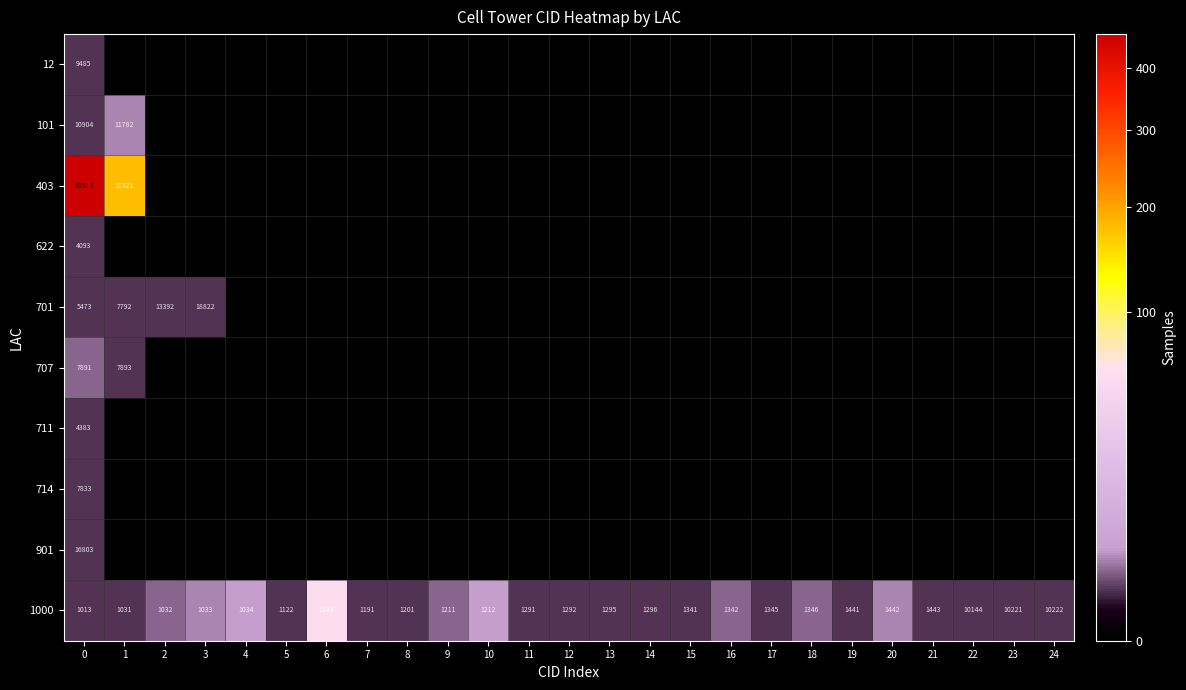

What is the sum of the 1000 values at 17 and 2?

2377